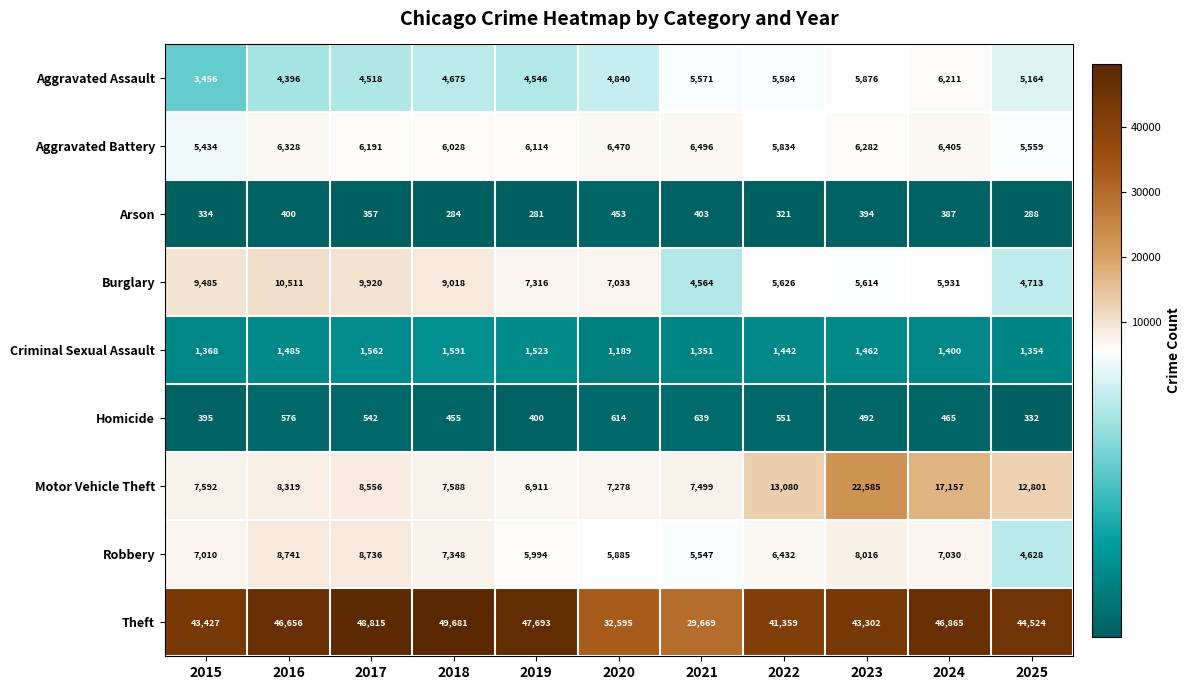

At how many categories does at least one series exceed 28146?

11